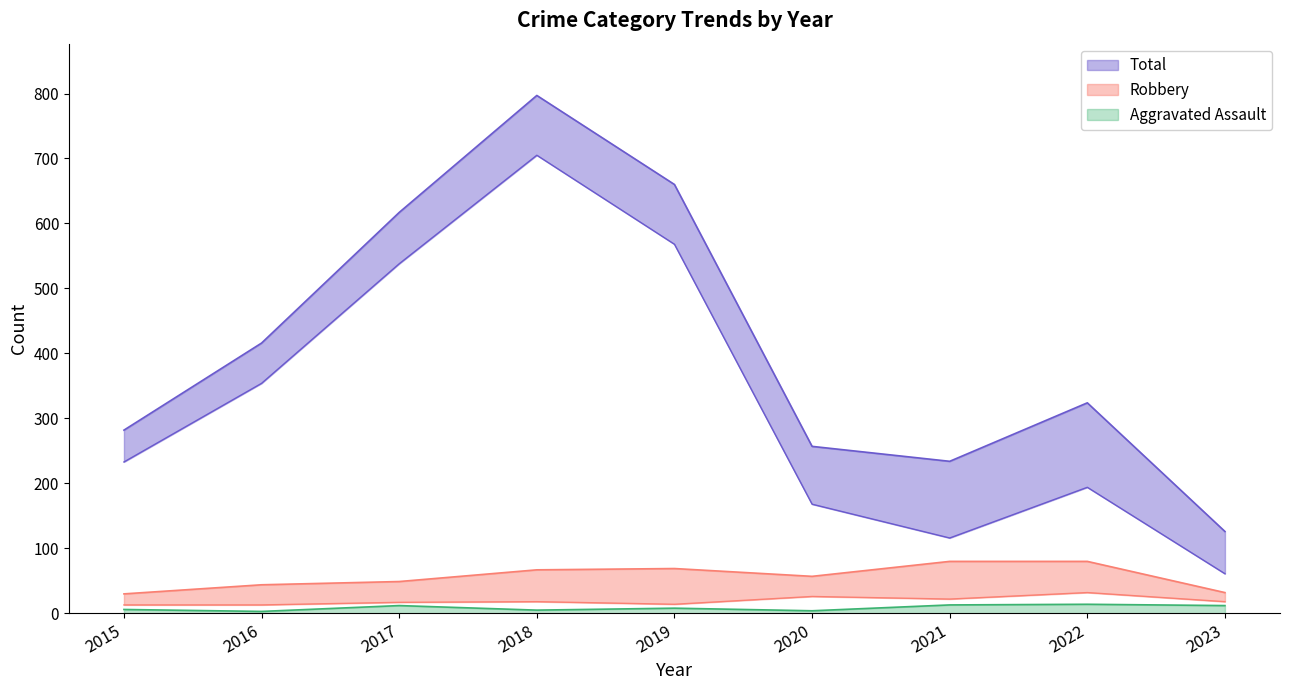

What is the lowest value of the Robbery series?

30